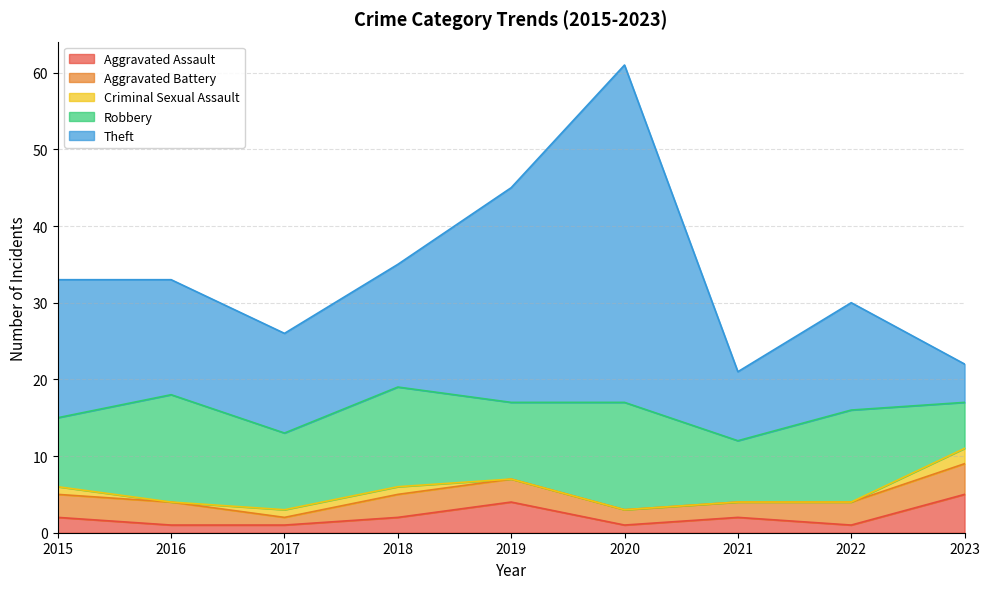

Rank the categories by Criminal Sexual Assault value from highest to lowest.

2023, 2015, 2017, 2018, 2016, 2019, 2020, 2021, 2022